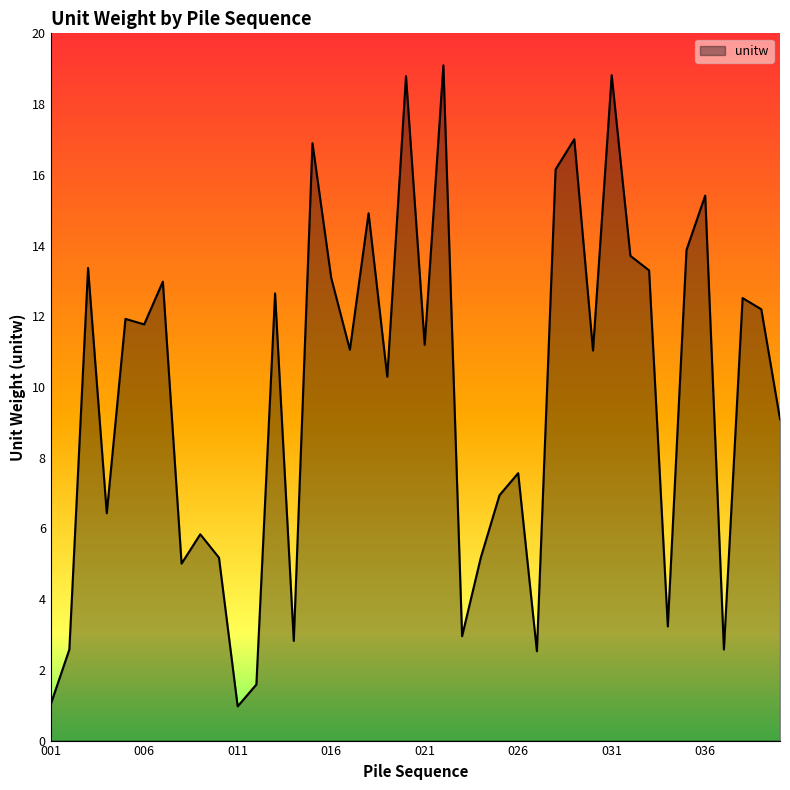

What is the maximum value shown in the chart?

19.1